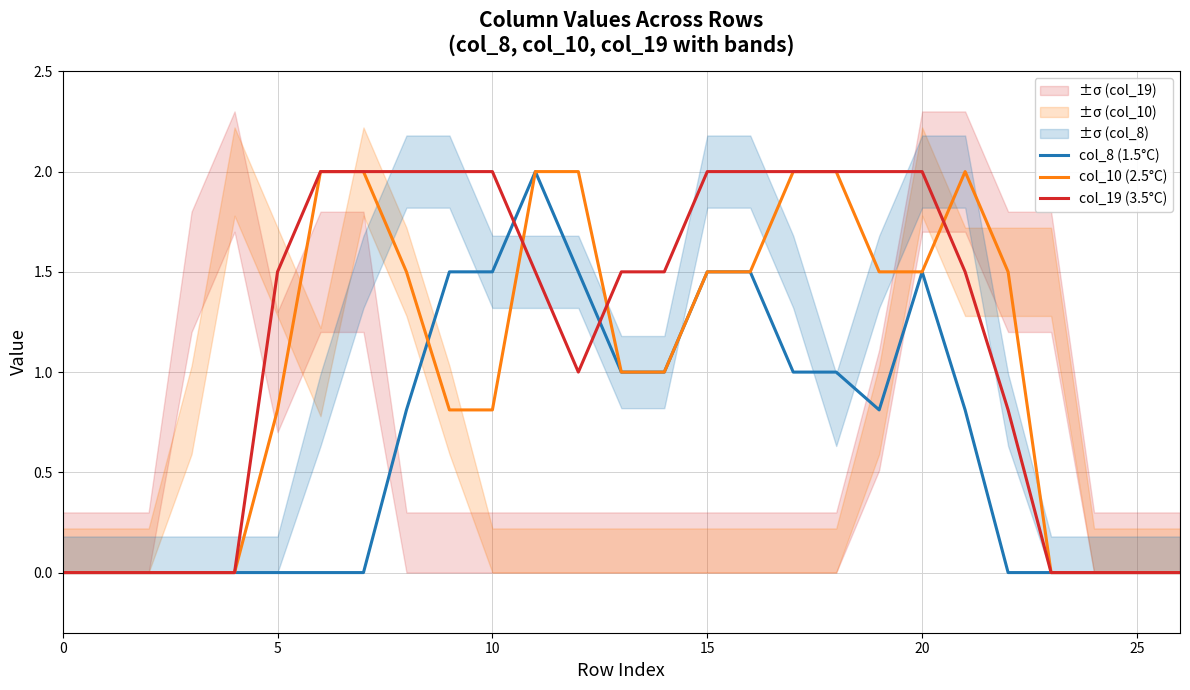

How many series are shown in this chart?

3